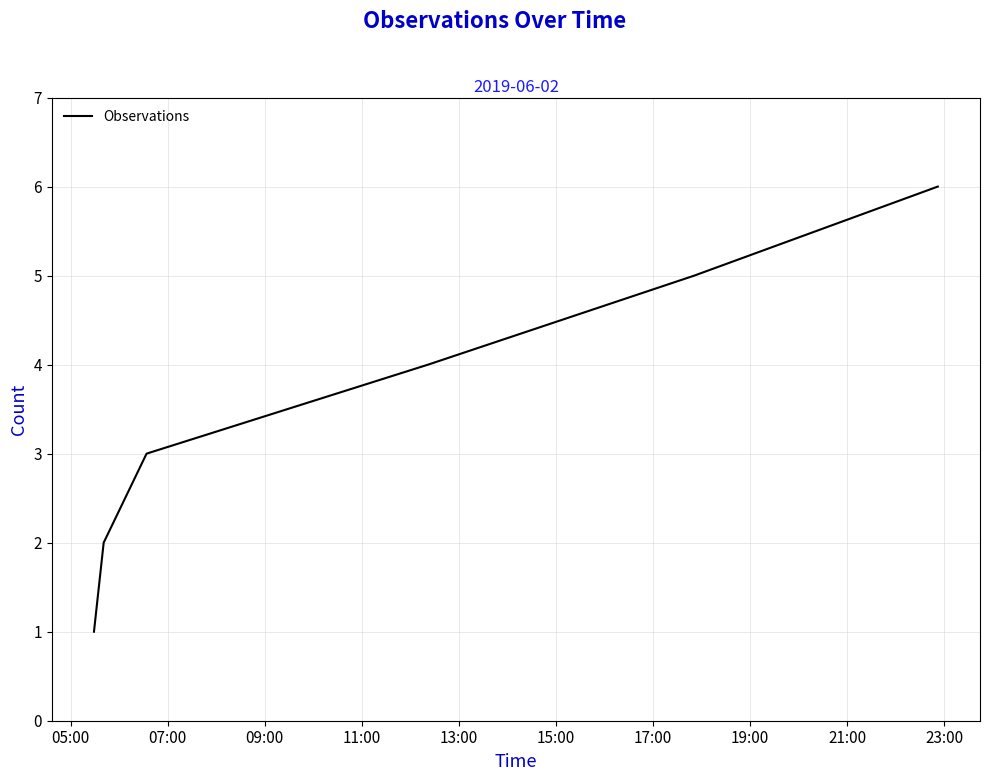

What is the sum of all values?

21